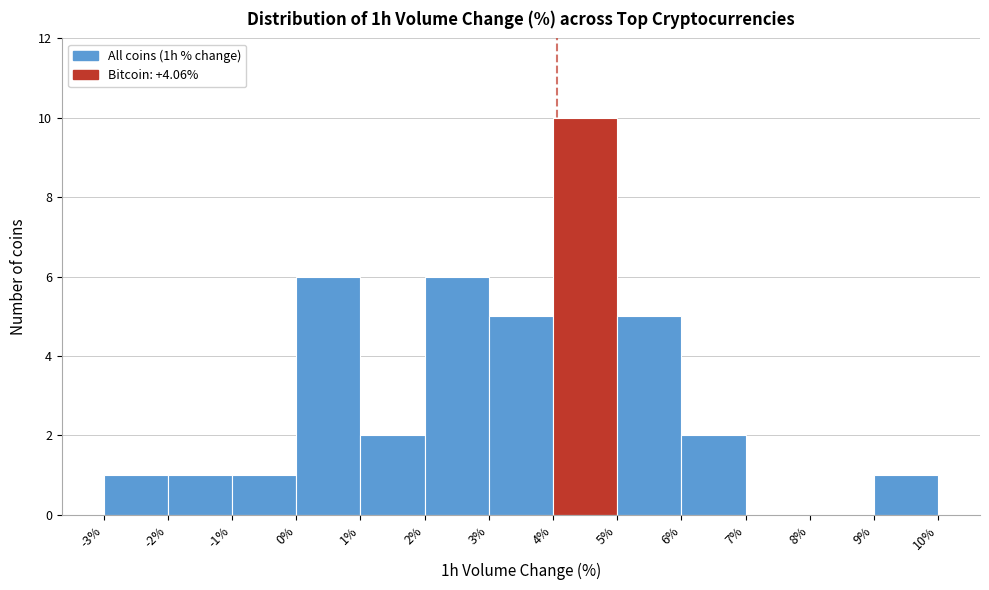

Over which range of the x-axis is the bar tallest?

4% to 5%